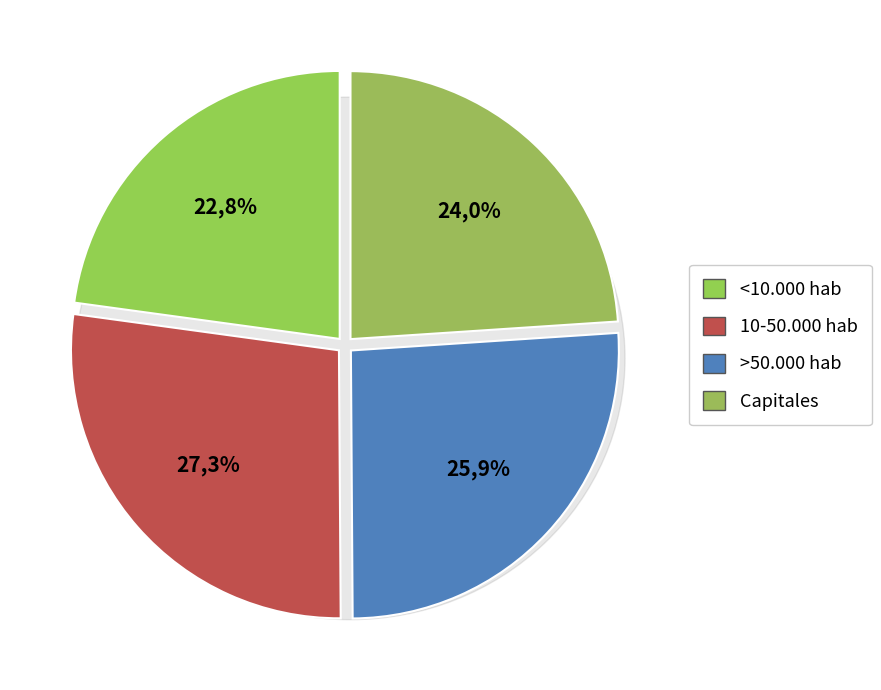

Rank the categories by value from highest to lowest.

10-50.000 hab, >50.000 hab, Capitales, <10.000 hab